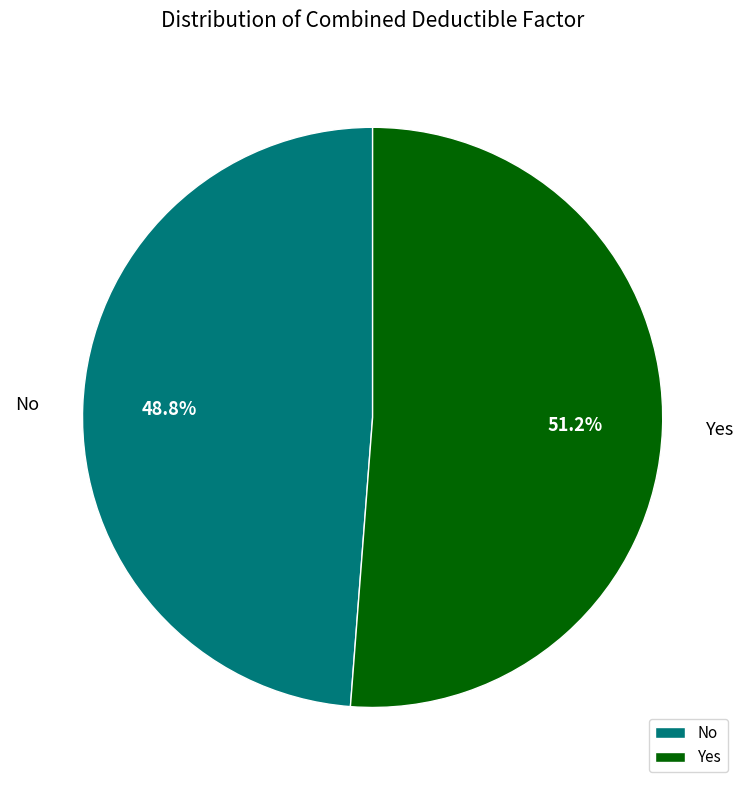

What percentage is NOT represented by Yes?

48.8%